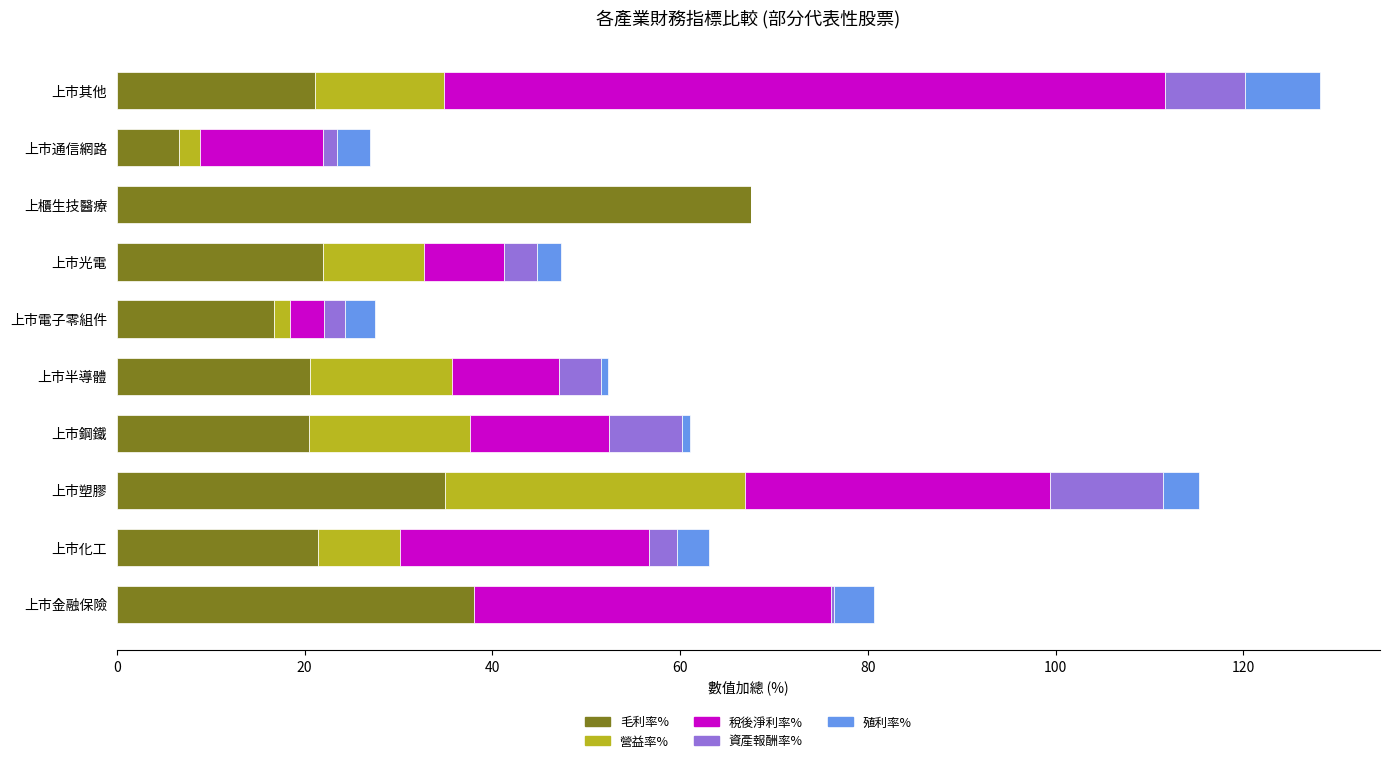

Is it true that 毛利率% equals 117.3 at 上櫃生技醫療?

False